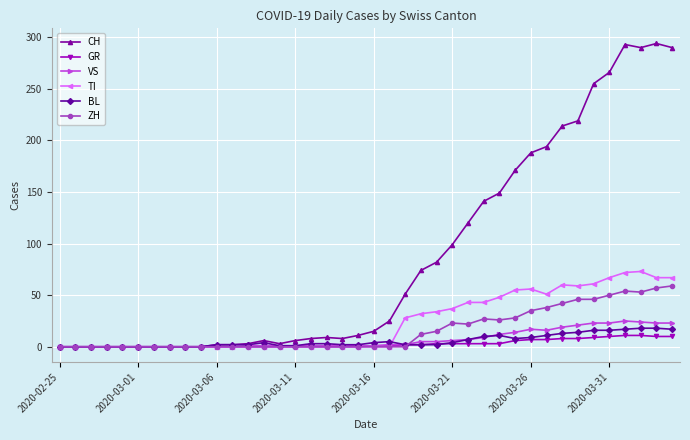

Is this an area chart (filled region under the line)?

No